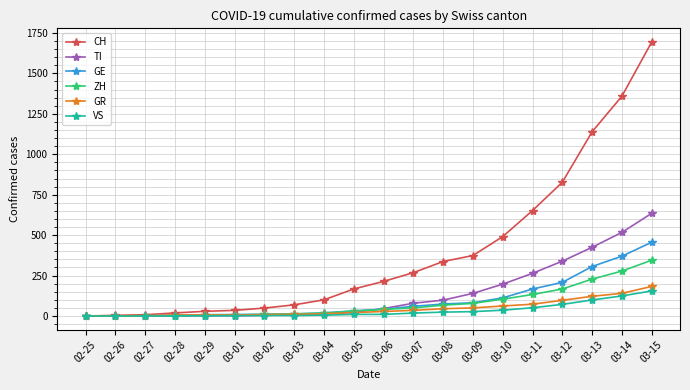

What is the difference between the maximum and minimum values in the ZH series?

345